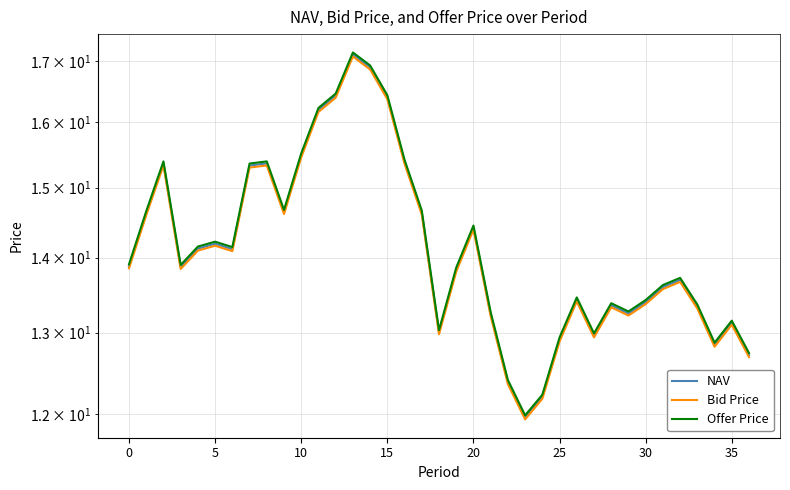

Count the number of categories in the chart.

37